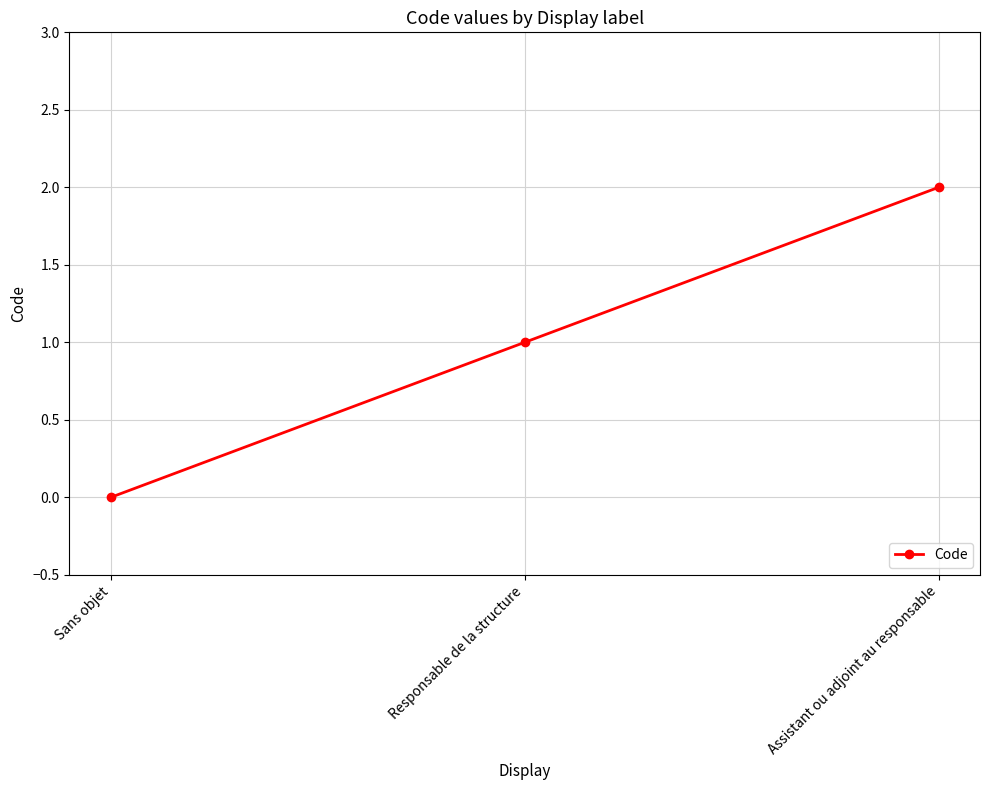

True or false: the data shows 0 at Sans objet.

True